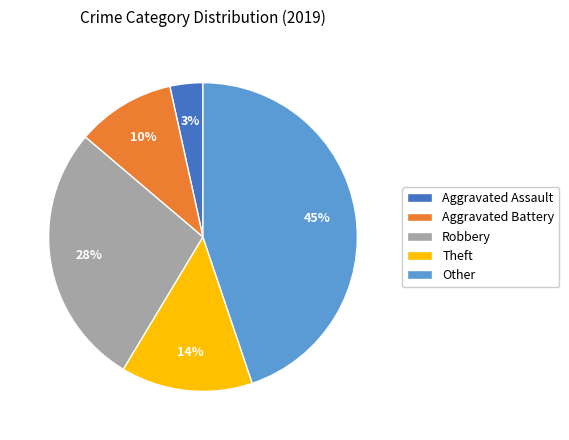

Is Robbery the majority of the pie?

No